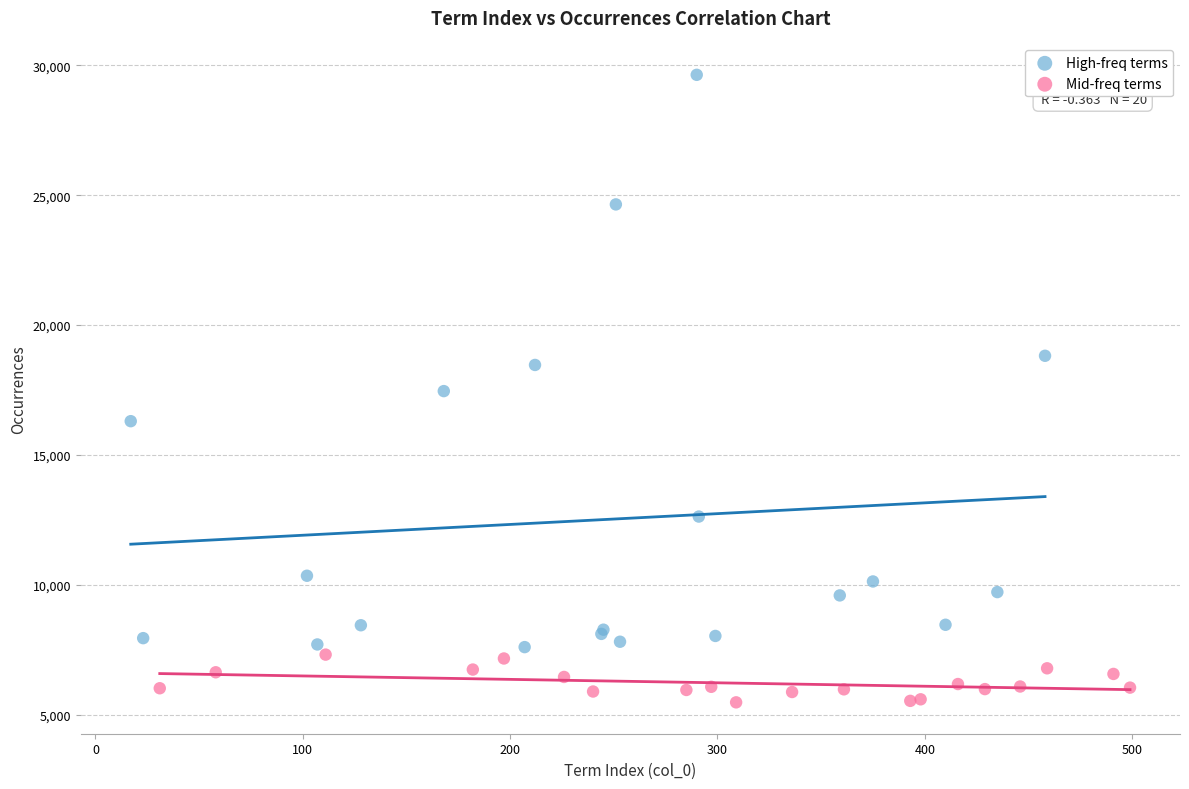

Which series has the widest spread of Y values?

High-freq terms